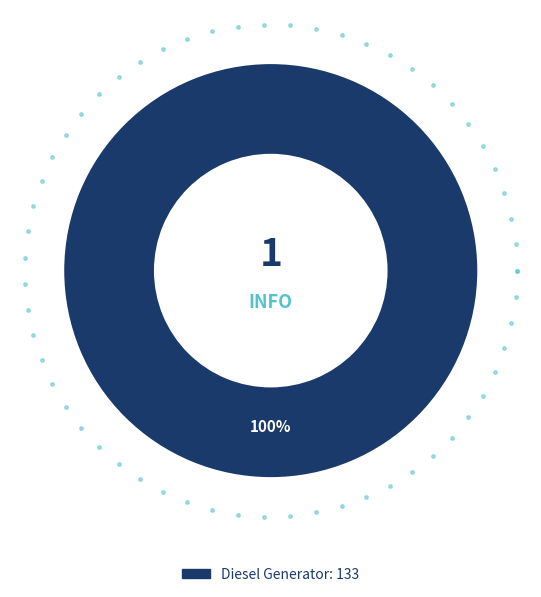

The Diesel Generator slice represents 99% of the pie. True or false?

False